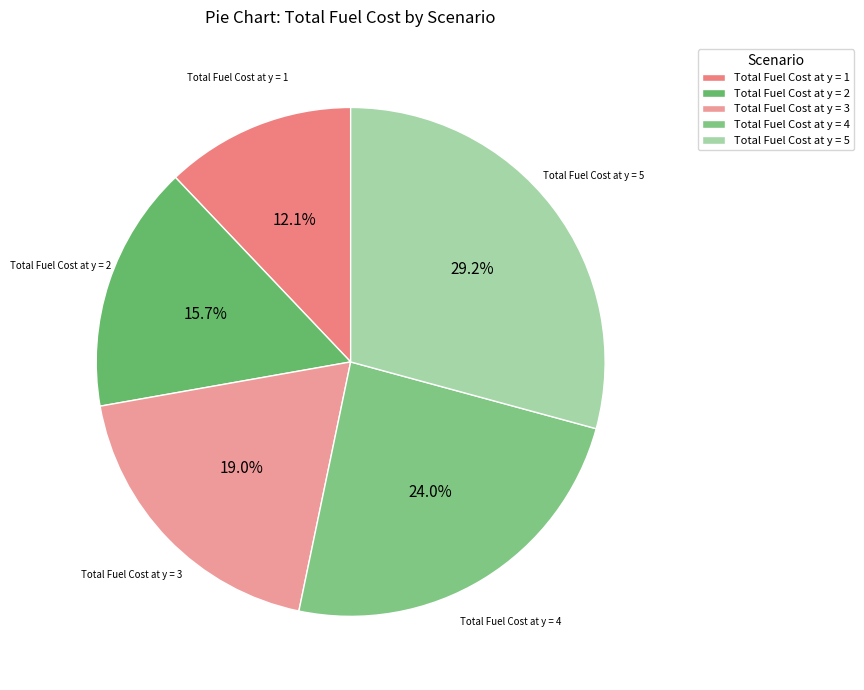

Count the number of slices in the pie.

5